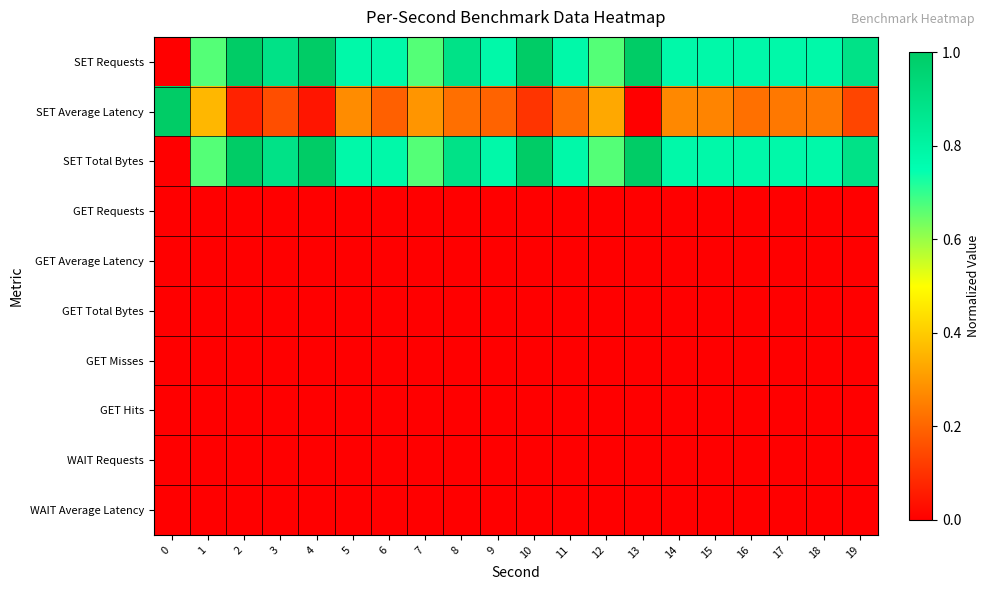

Reading left to right, what are all the values shown in this chart?

SET Requests: 0=0.0	1=0.7	2=1.0	3=0.9	4=1.0	5=0.8	6=0.8	7=0.7	8=0.9	9=0.8	10=1.0	11=0.8	12=0.7	13=1.0	14=0.8	15=0.8	16=0.8	17=0.8	18=0.8	19=0.9
SET Average Latency: 0=1.0	1=0.4	2=0.1	3=0.2	4=0.0	5=0.3	6=0.2	7=0.3	8=0.2	9=0.2	10=0.1	11=0.2	12=0.3	13=0.0	14=0.3	15=0.3	16=0.2	17=0.2	18=0.2	19=0.1
SET Total Bytes: 0=0.0	1=0.7	2=1.0	3=0.9	4=1.0	5=0.8	6=0.8	7=0.7	8=0.9	9=0.8	10=1.0	11=0.8	12=0.7	13=1.0	14=0.8	15=0.8	16=0.8	17=0.8	18=0.8	19=0.9
GET Requests: 0=0.0	1=0.0	2=0.0	3=0.0	4=0.0	5=0.0	6=0.0	7=0.0	8=0.0	9=0.0	10=0.0	11=0.0	12=0.0	13=0.0	14=0.0	15=0.0	16=0.0	17=0.0	18=0.0	19=0.0
GET Average Latency: 0=0.0	1=0.0	2=0.0	3=0.0	4=0.0	5=0.0	6=0.0	7=0.0	8=0.0	9=0.0	10=0.0	11=0.0	12=0.0	13=0.0	14=0.0	15=0.0	16=0.0	17=0.0	18=0.0	19=0.0
GET Total Bytes: 0=0.0	1=0.0	2=0.0	3=0.0	4=0.0	5=0.0	6=0.0	7=0.0	8=0.0	9=0.0	10=0.0	11=0.0	12=0.0	13=0.0	14=0.0	15=0.0	16=0.0	17=0.0	18=0.0	19=0.0
GET Misses: 0=0.0	1=0.0	2=0.0	3=0.0	4=0.0	5=0.0	6=0.0	7=0.0	8=0.0	9=0.0	10=0.0	11=0.0	12=0.0	13=0.0	14=0.0	15=0.0	16=0.0	17=0.0	18=0.0	19=0.0
GET Hits: 0=0.0	1=0.0	2=0.0	3=0.0	4=0.0	5=0.0	6=0.0	7=0.0	8=0.0	9=0.0	10=0.0	11=0.0	12=0.0	13=0.0	14=0.0	15=0.0	16=0.0	17=0.0	18=0.0	19=0.0
WAIT Requests: 0=0.0	1=0.0	2=0.0	3=0.0	4=0.0	5=0.0	6=0.0	7=0.0	8=0.0	9=0.0	10=0.0	11=0.0	12=0.0	13=0.0	14=0.0	15=0.0	16=0.0	17=0.0	18=0.0	19=0.0
WAIT Average Latency: 0=0.0	1=0.0	2=0.0	3=0.0	4=0.0	5=0.0	6=0.0	7=0.0	8=0.0	9=0.0	10=0.0	11=0.0	12=0.0	13=0.0	14=0.0	15=0.0	16=0.0	17=0.0	18=0.0	19=0.0